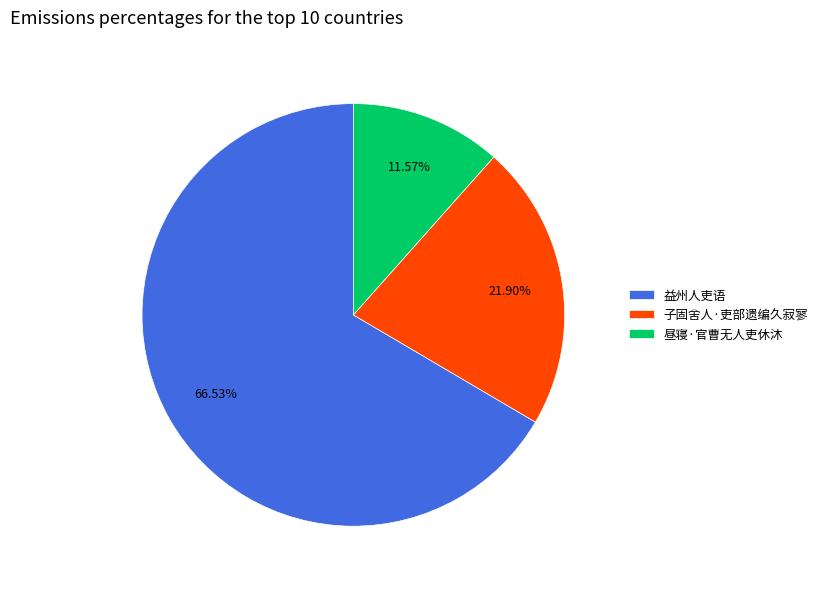

Count the number of slices in the pie.

3